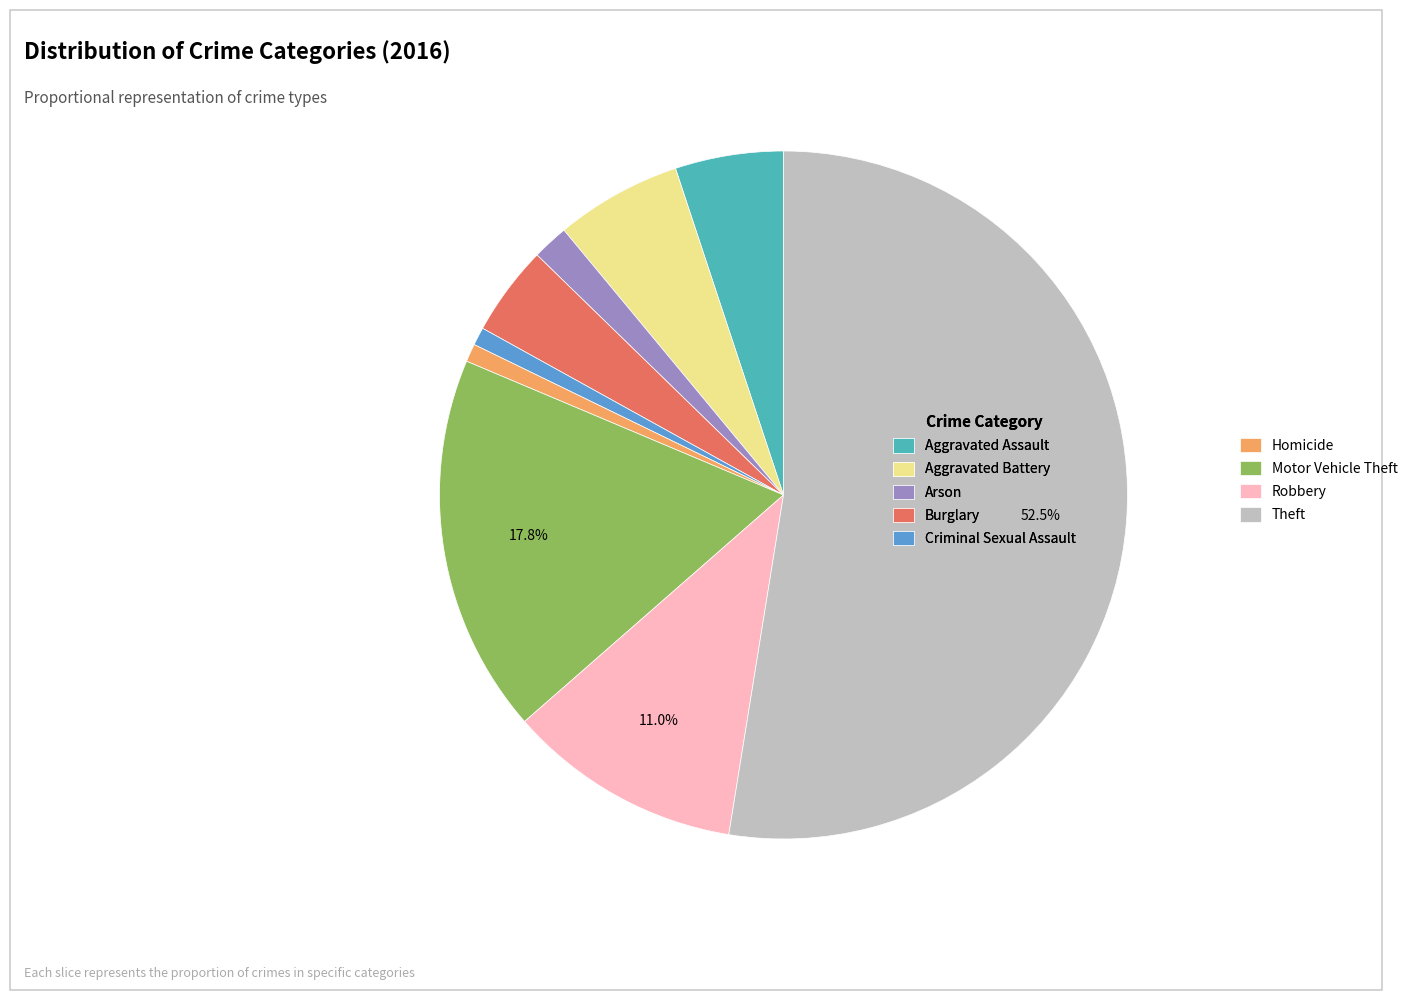

The Burglary slice represents 13% of the pie. True or false?

False